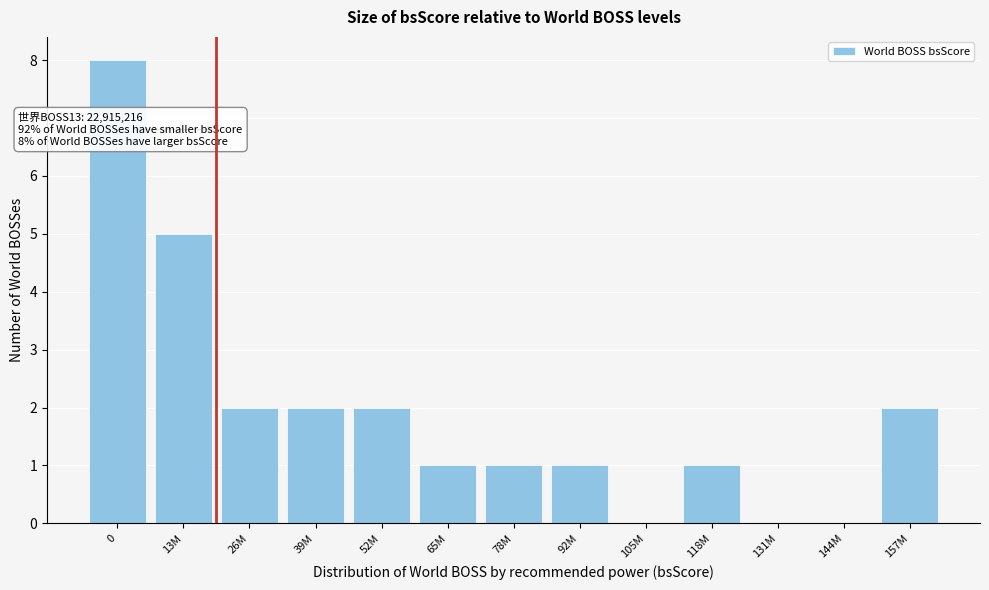

Reading right to left, transcribe all the data shown in this chart.

157M=2	144M=0	131M=0	118M=1	105M=0	92M=1	78M=1	65M=1	52M=2	39M=2	26M=2	13M=5	0=8